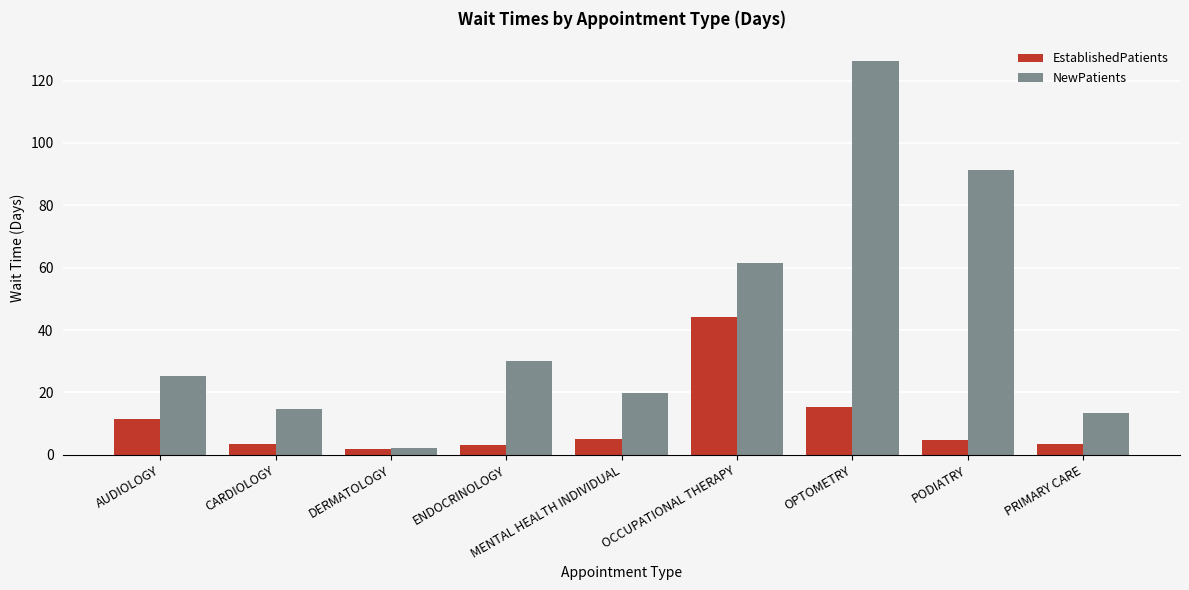

What position from the left is OCCUPATIONAL THERAPY?

6